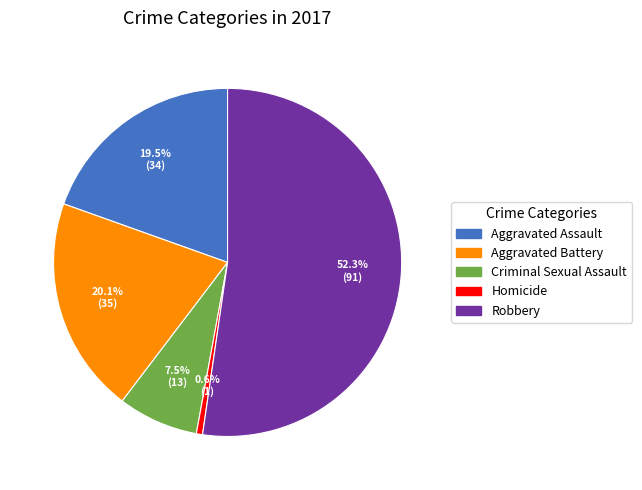

Which slice represents more than half of the pie?

Robbery